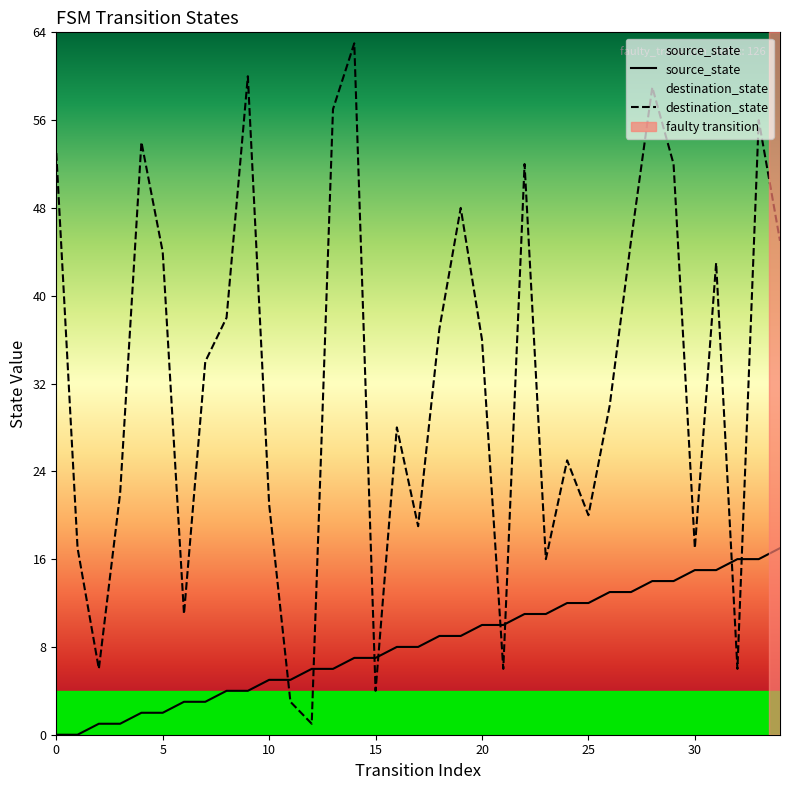

At how many categories does at least one series exceed 11?

29